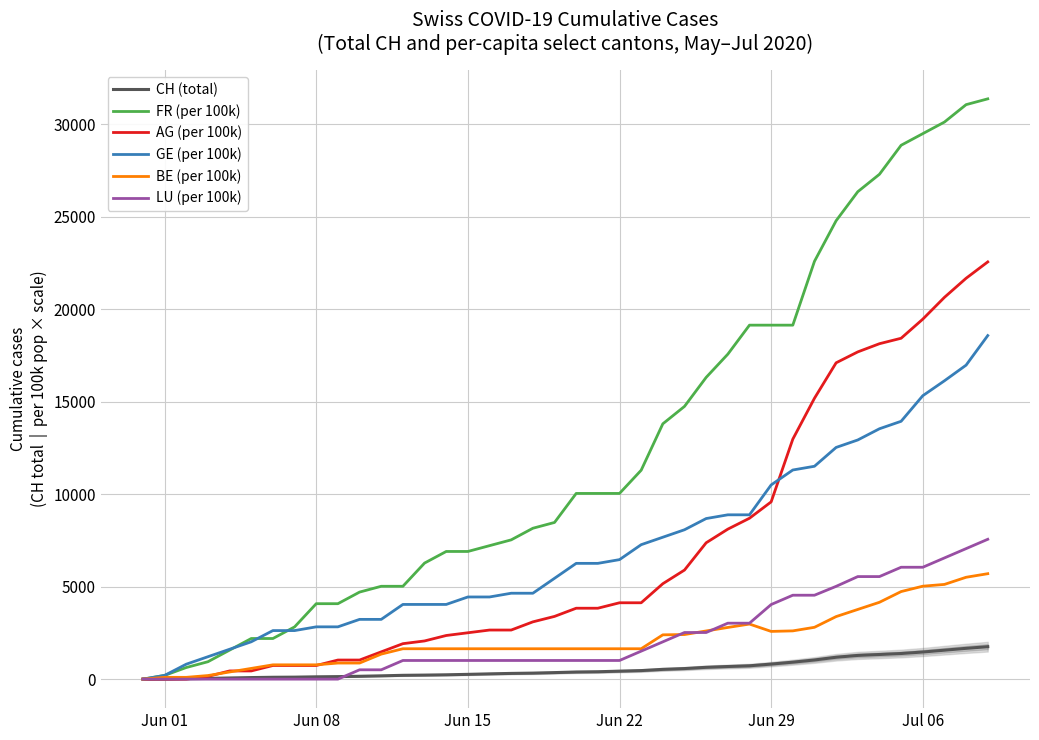

How many times do BE (per 100k) and AG (per 100k) cross each other?

3